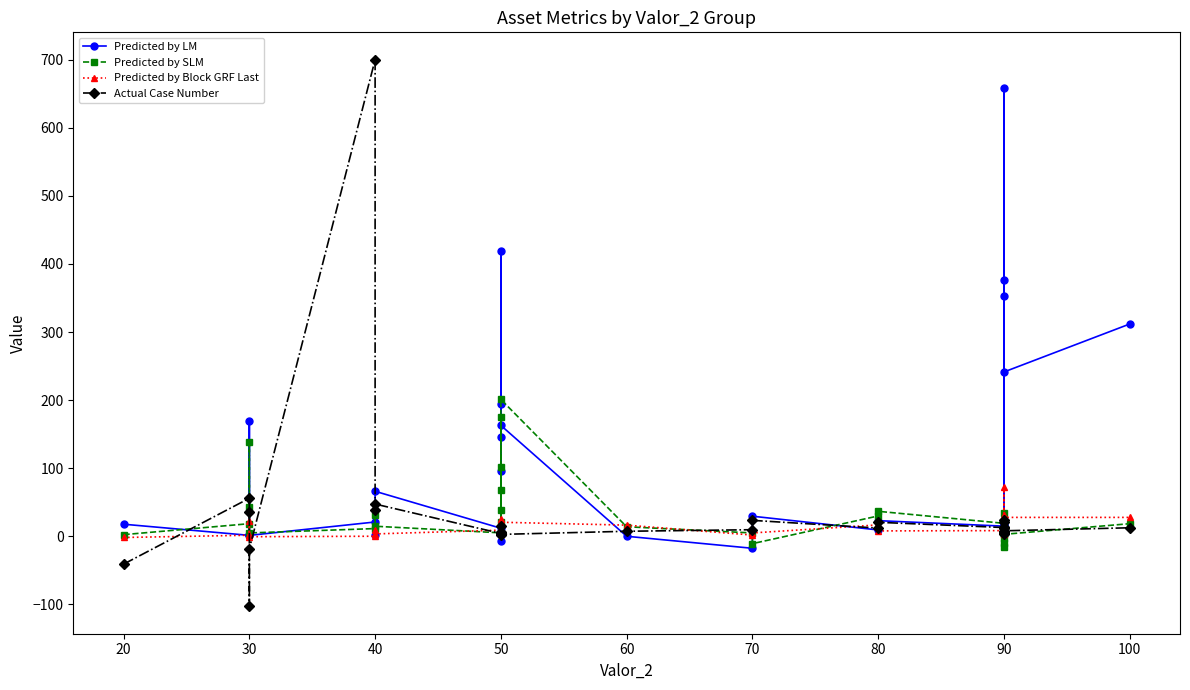

Which series has the largest range (max minus min)?

Actual Case Number